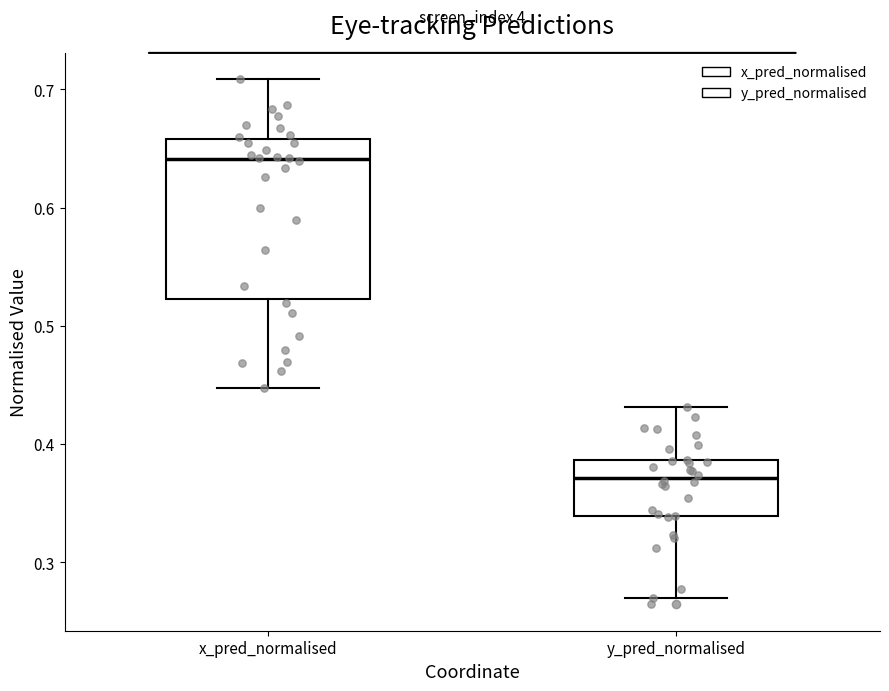

Where does the lower whisker of the box for y_pred_normalised end on the y-axis? The values are not printed on the chart, so give them approximately, as read against the axis.

0.27